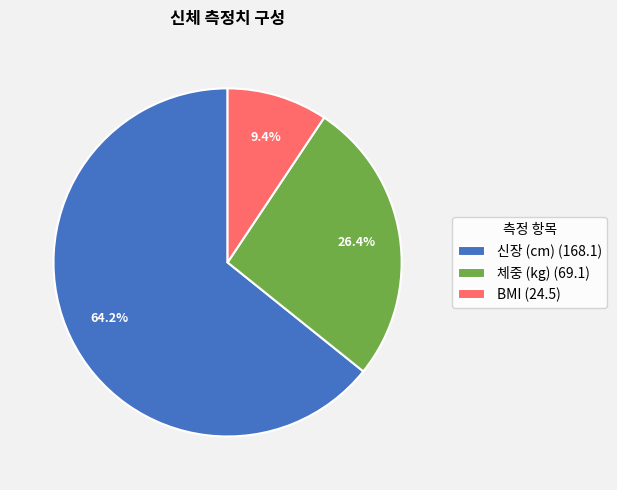

Between BMI (24.5) and 체중 (kg) (69.1), which is larger?

체중 (kg) (69.1)